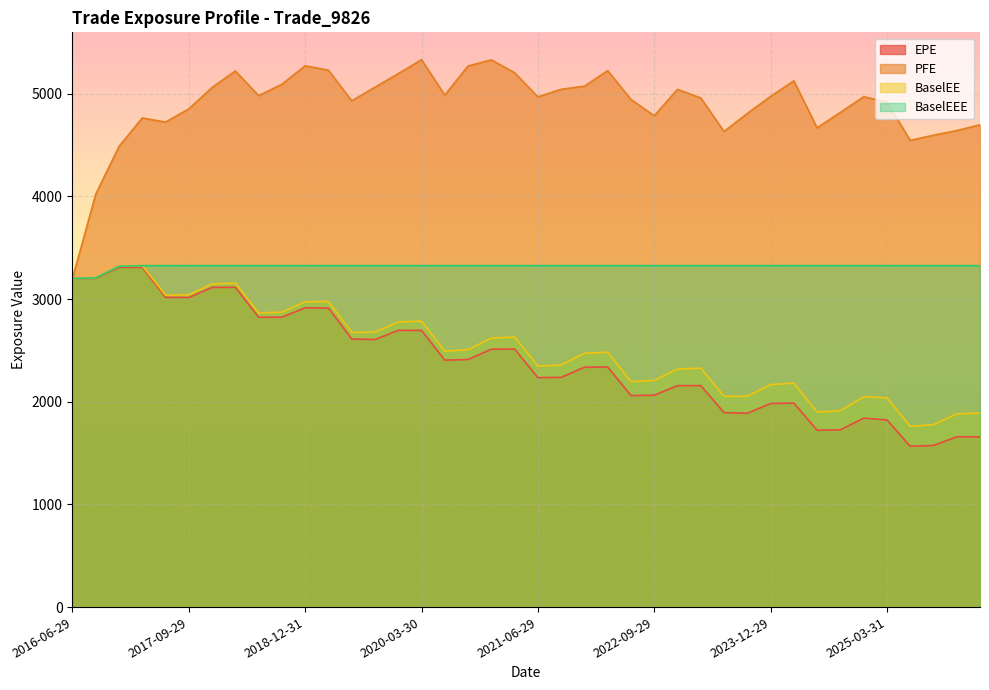

How many data points in PFE are above 4970?

20